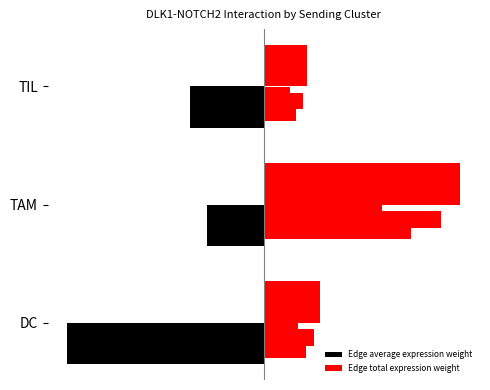

True or false: Edge average expression weight has a value of -100.0 at DC.

True